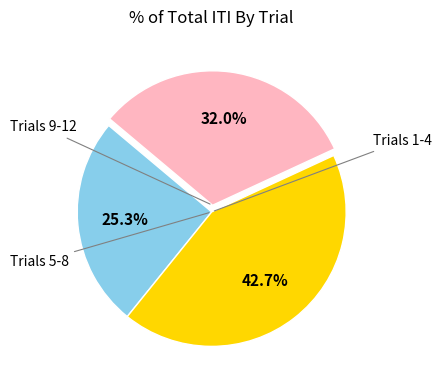

Does any single category account for the majority?

No